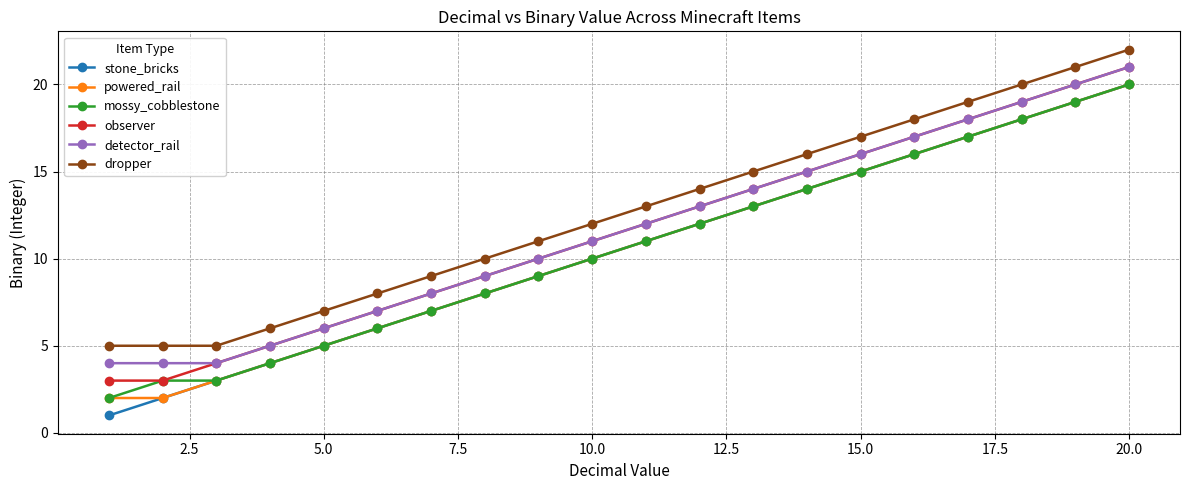

Which series has the largest range (max minus min)?

stone_bricks